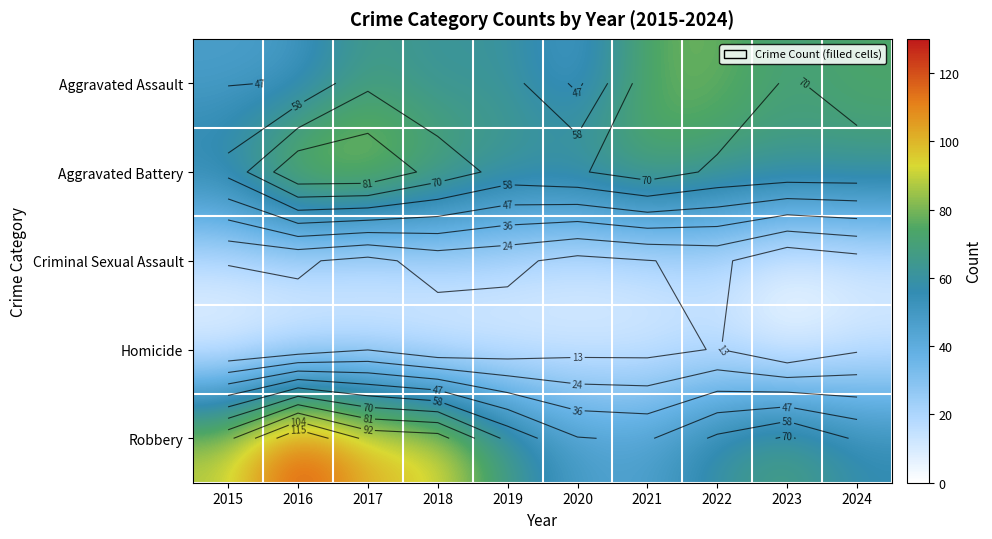

At how many categories does at least one series exceed 88?

4